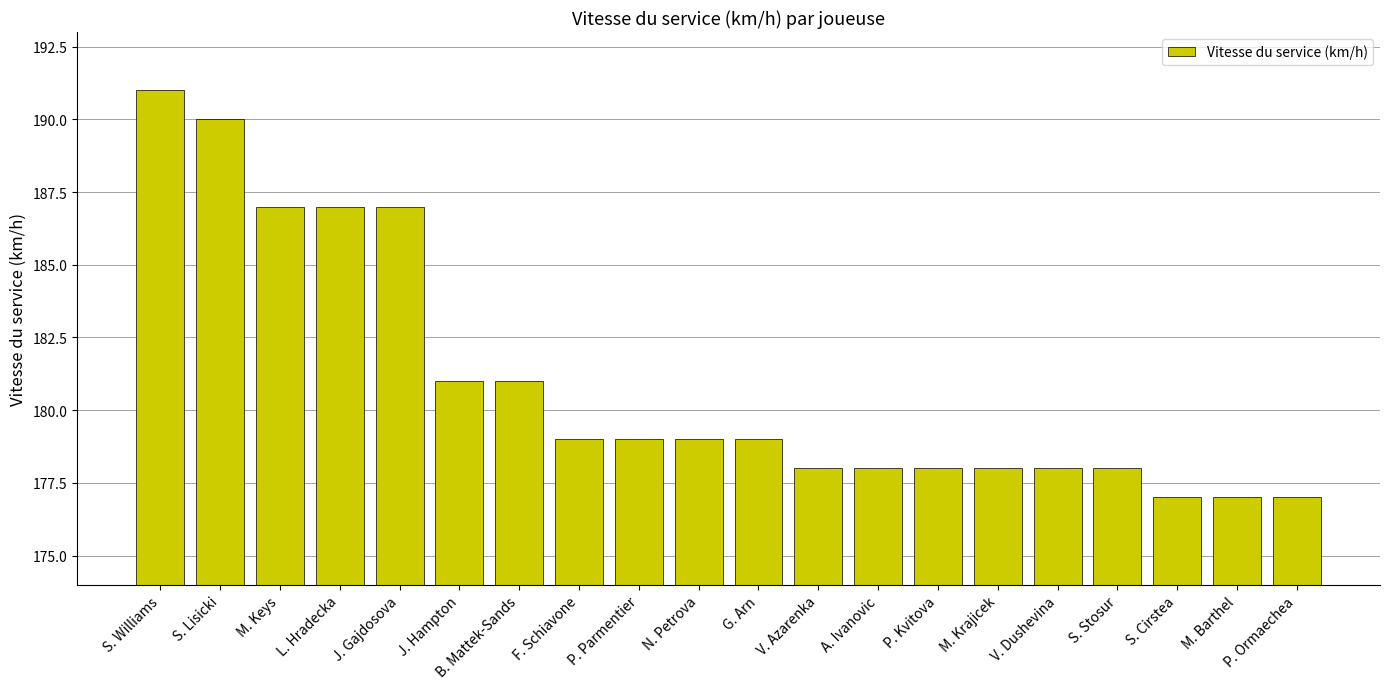

What is the difference between the maximum and minimum values?

14